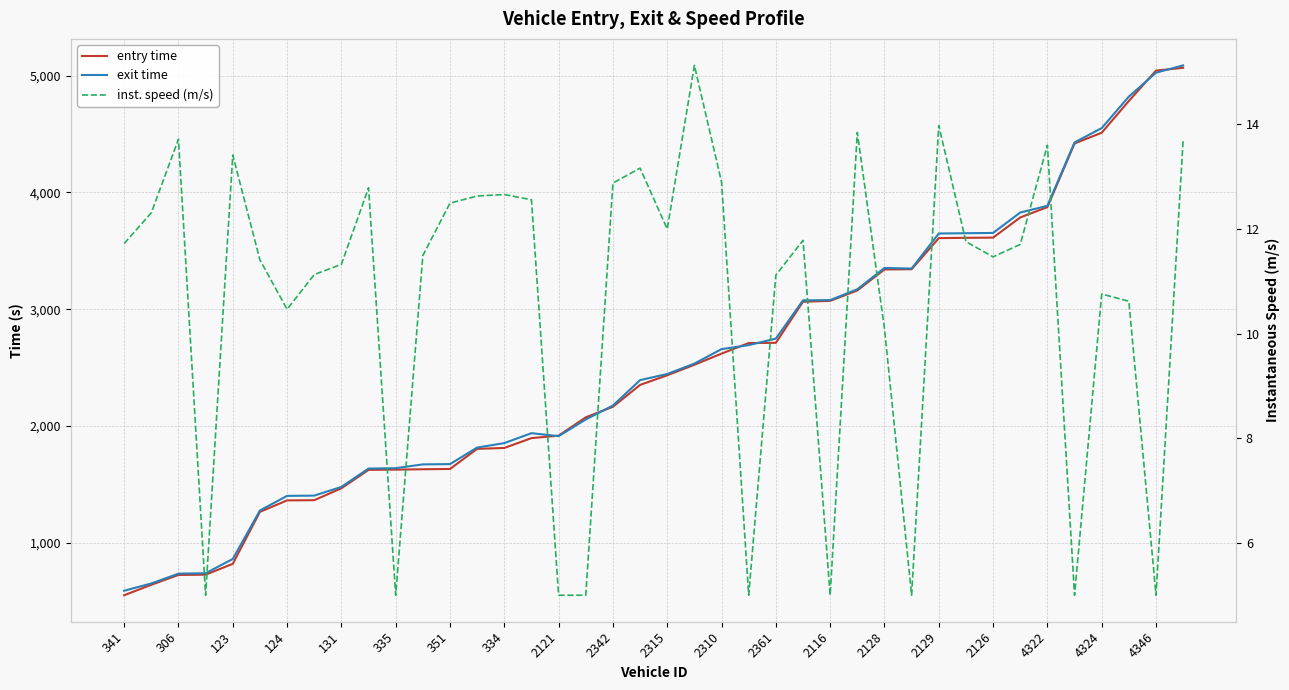

How many lines are shown in the chart?

3